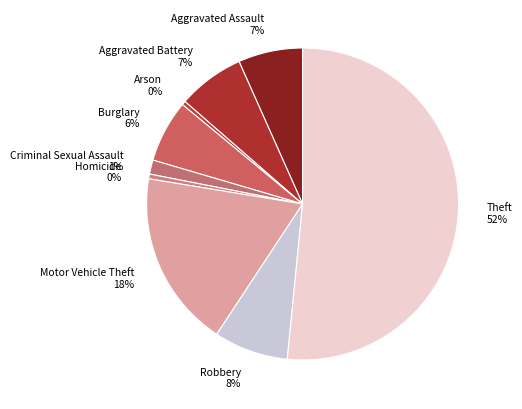

Does Burglary account for over 50% of the chart?

No